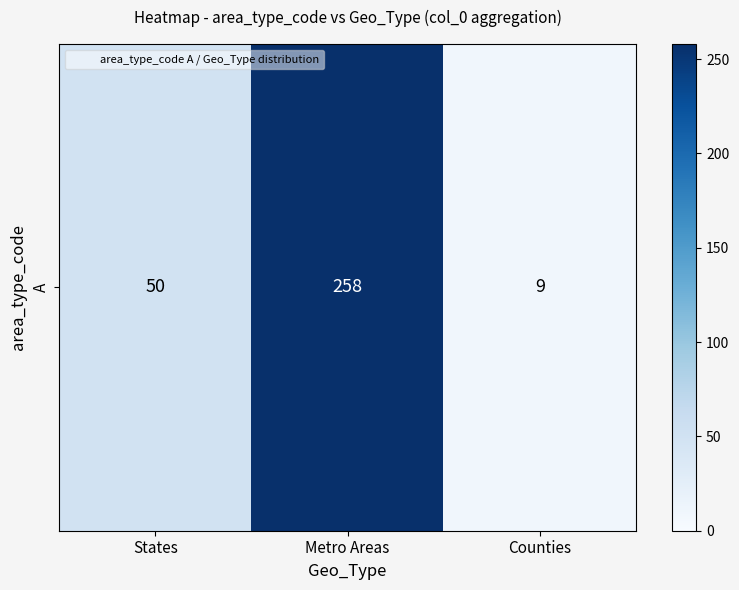

List the labels in order of value, largest first.

Metro Areas, States, Counties